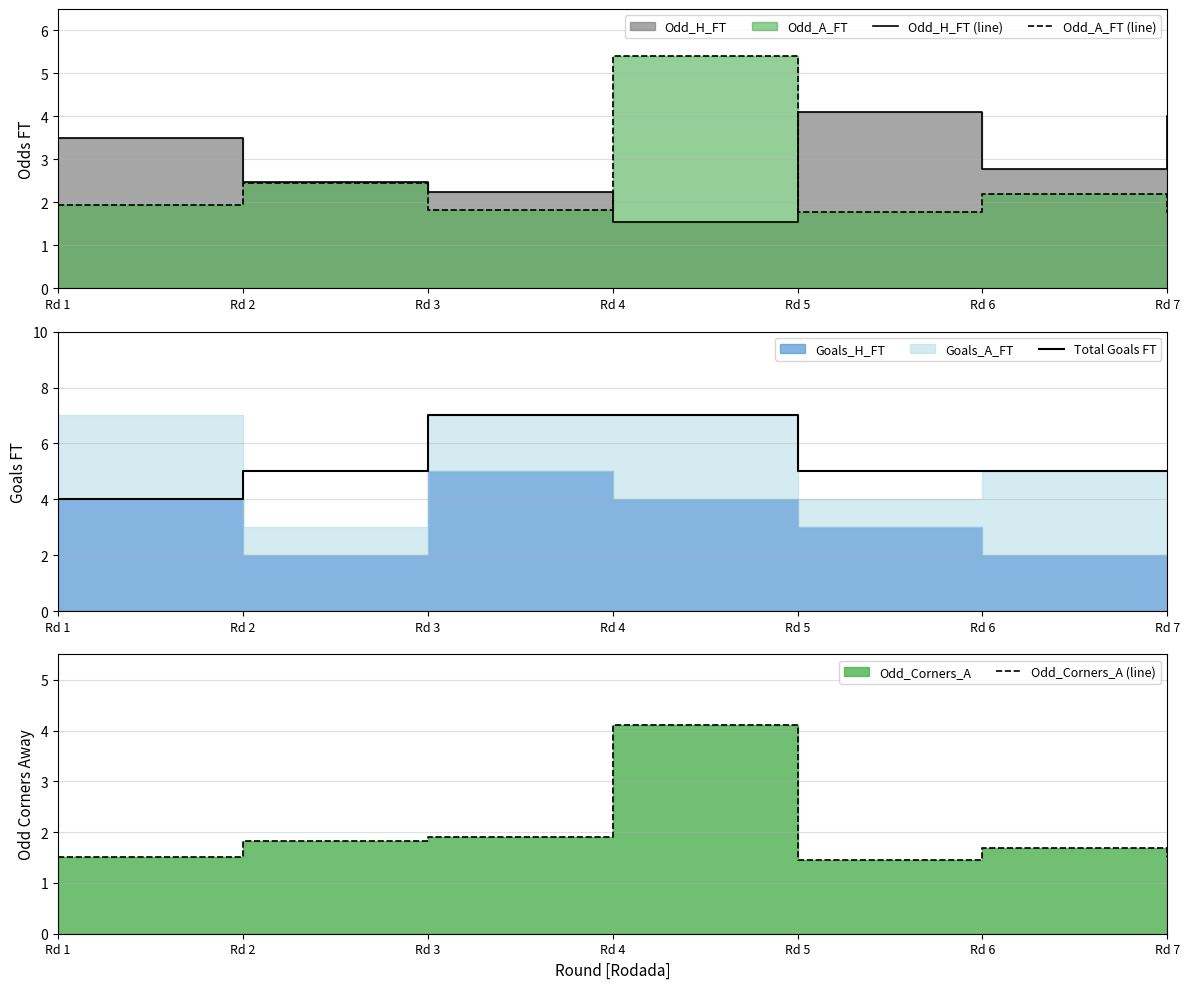

Is the value of Total Goals FT at Rd 3 greater than the value of Odd_Corners_A (line) at Rd 1?

Yes